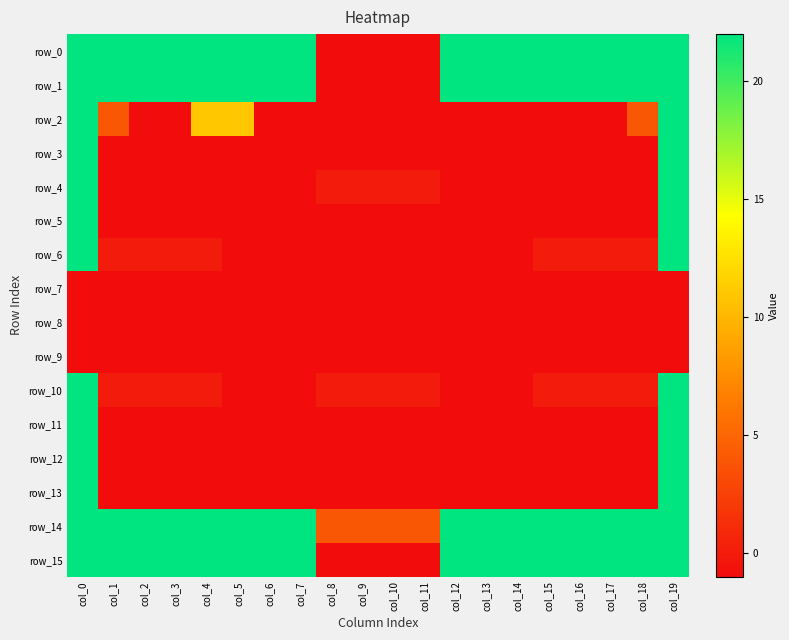

What is the total value across all series at col_12?

76